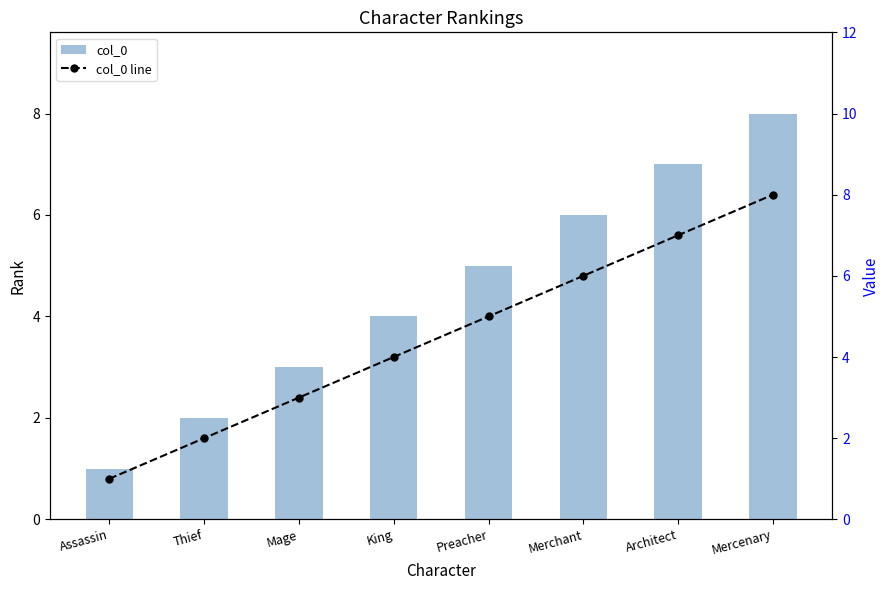

What position from the right is Assassin?

8